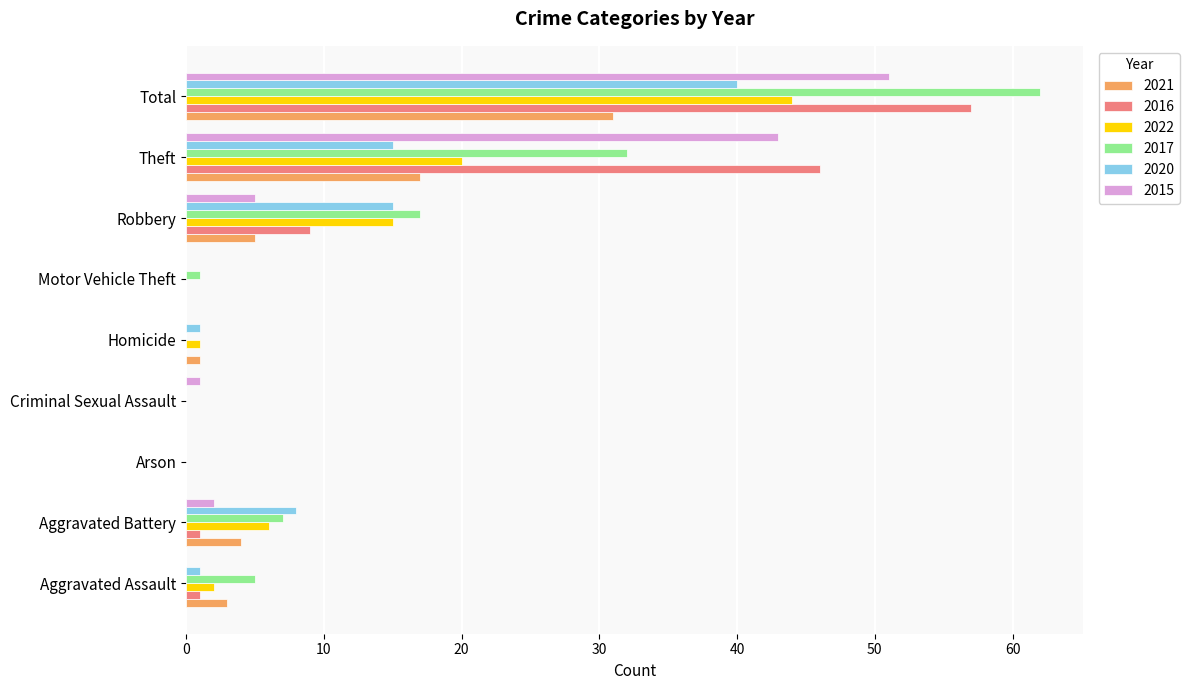

Where is 2021 nearest to the value 15?

Theft